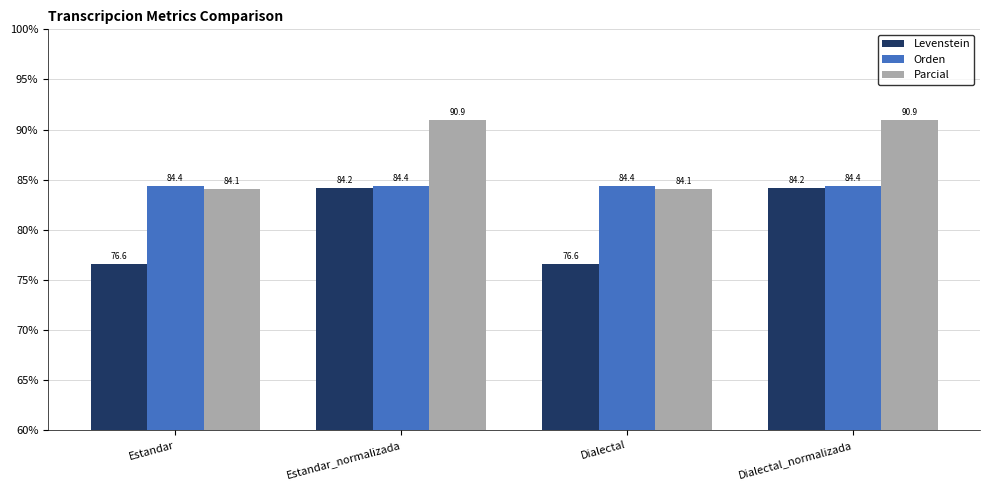

What is the average value of the Orden series?

84.4